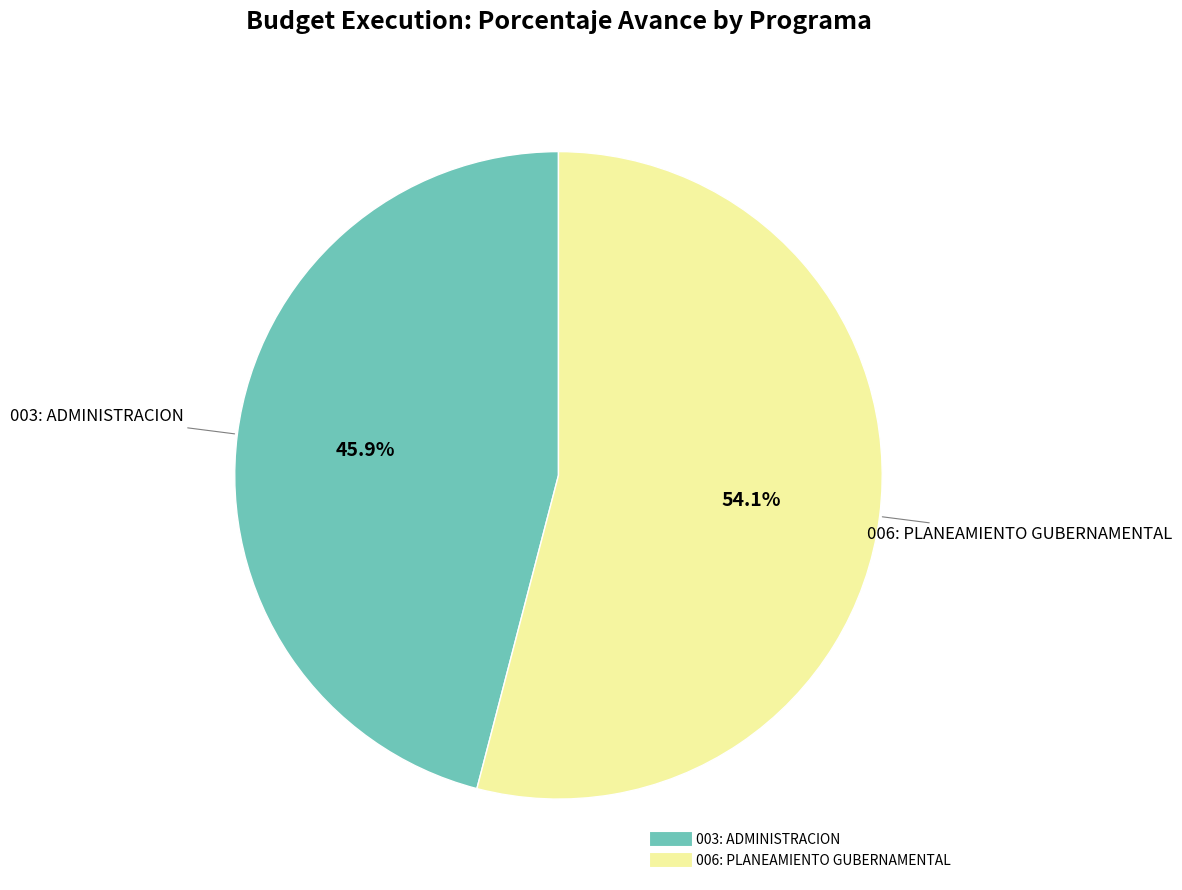

Between 006: PLANEAMIENTO GUBERNAMENTAL and 003: ADMINISTRACION, which is larger?

006: PLANEAMIENTO GUBERNAMENTAL